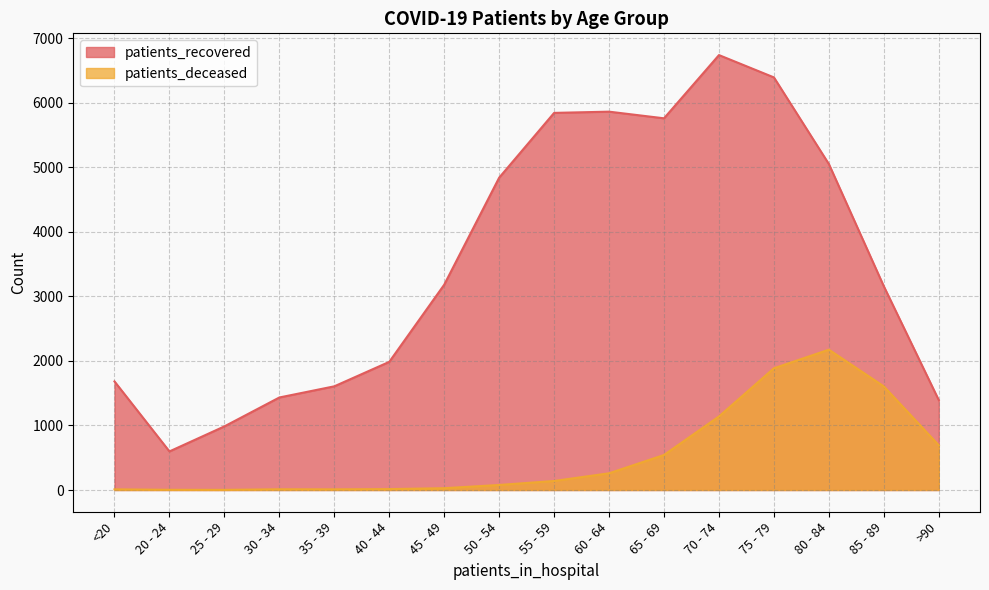

The value of patients_recovered at 45 - 49 is 5352. True or false?

False